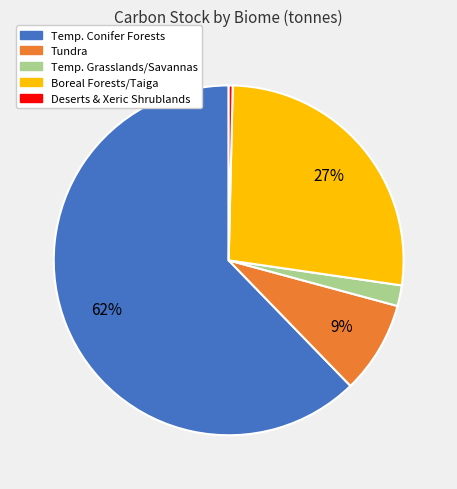

How many segments does this pie chart have?

5